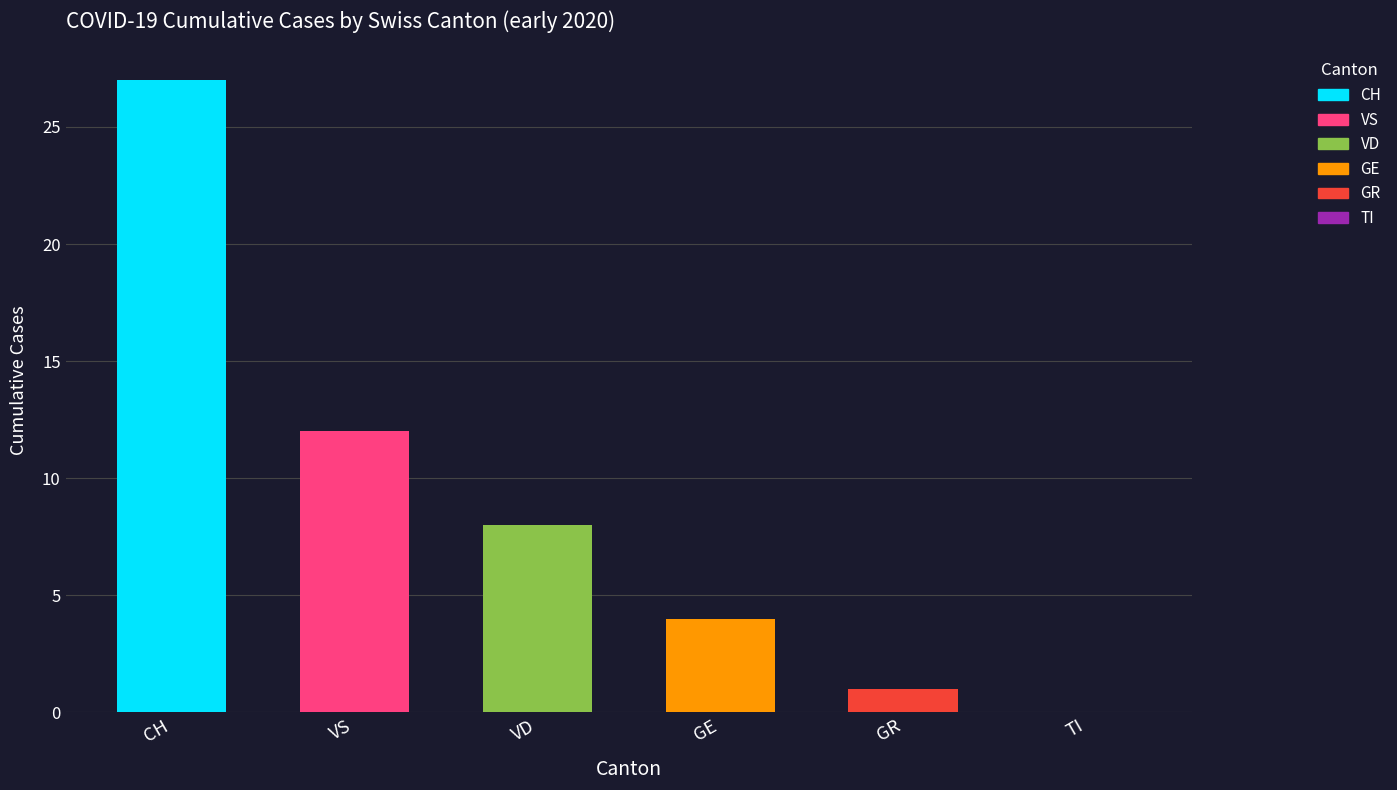

What are all the series names shown in the legend?

CH, TI, VD, VS, GE, GR